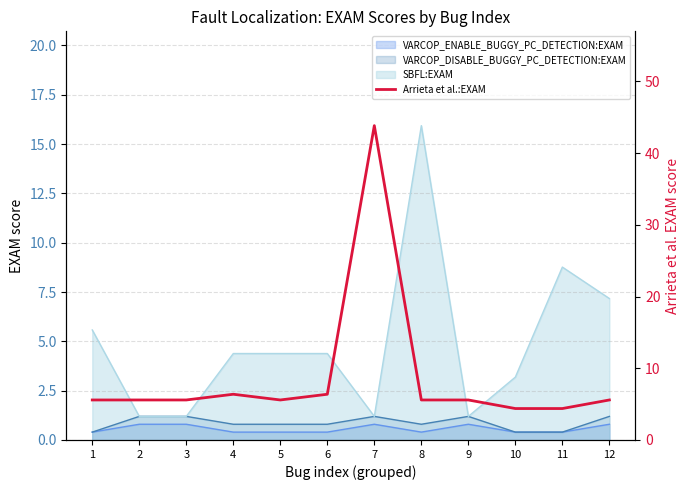

Where is the first local maximum?

4